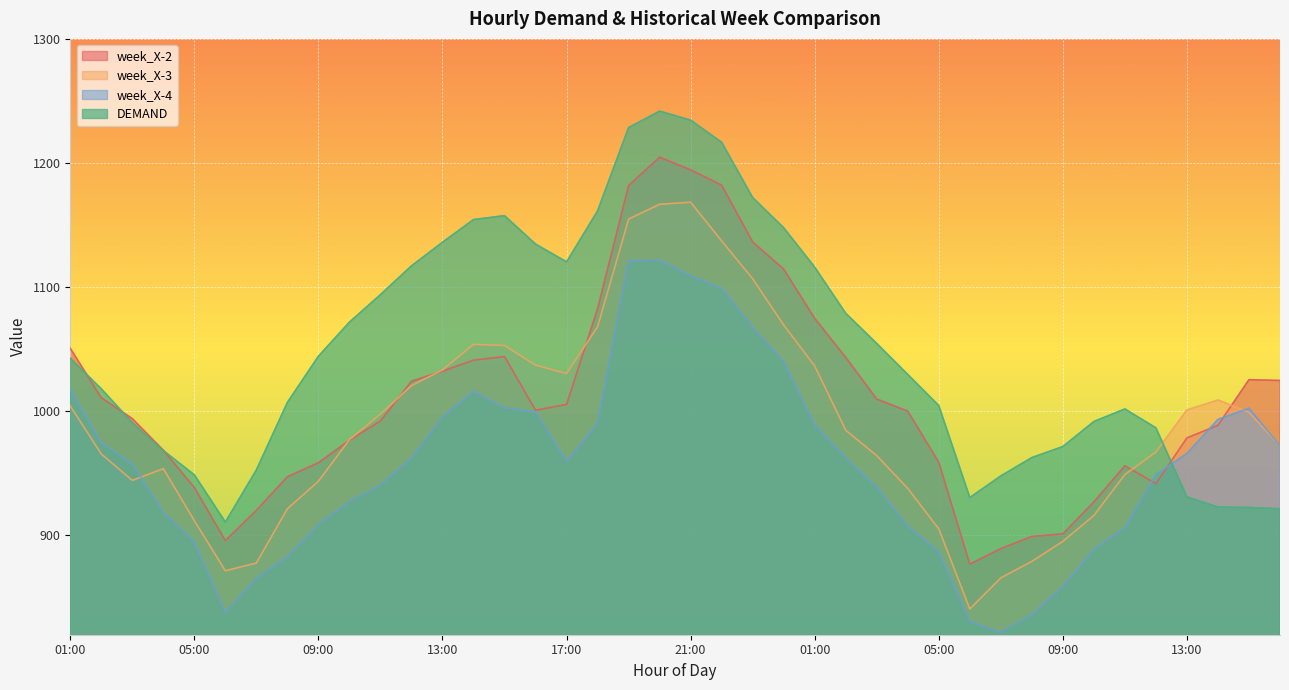

At which label is week_X-3 closest to 1004?

01:00